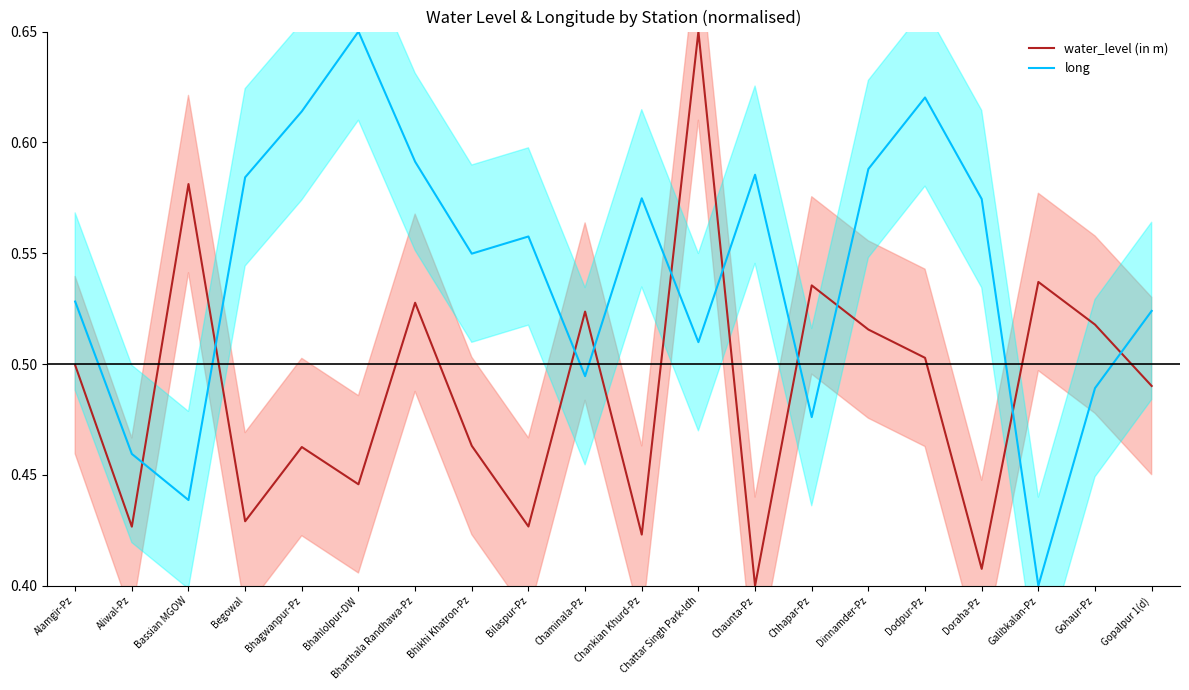

Rank the series at Chaminala-Pz from highest to lowest value.

water_level (in m), long